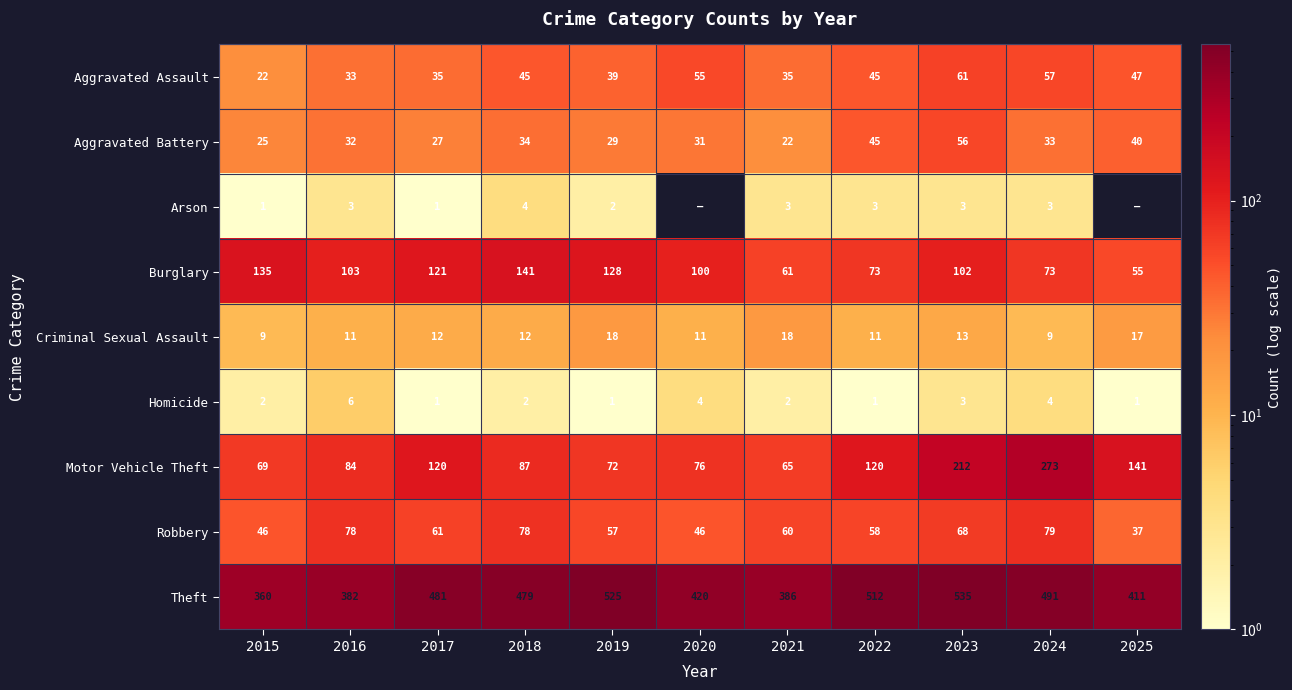

Is it true that Aggravated Assault equals 93 at 2020?

False